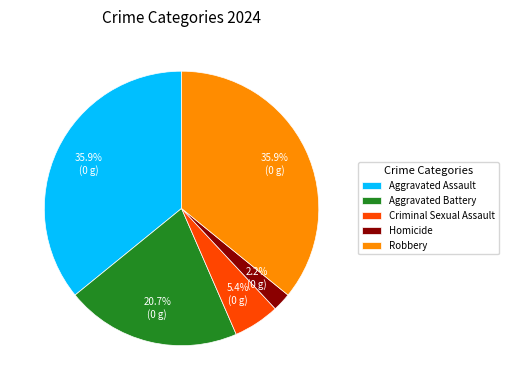

To the nearest percent, what portion does Criminal Sexual Assault represent?

5%